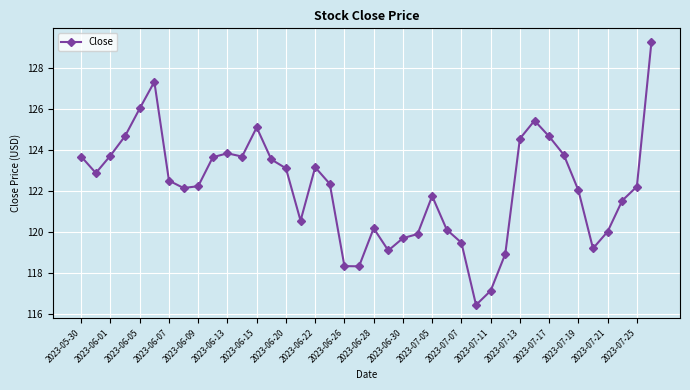

What is the minimum value shown in the chart?

116.5